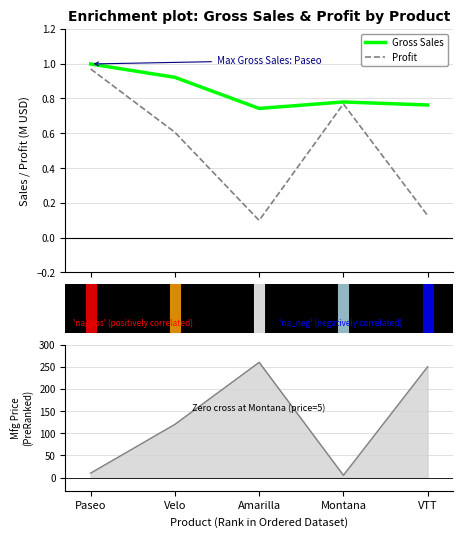

What is the minimum value for Mfg Price line?

5.0